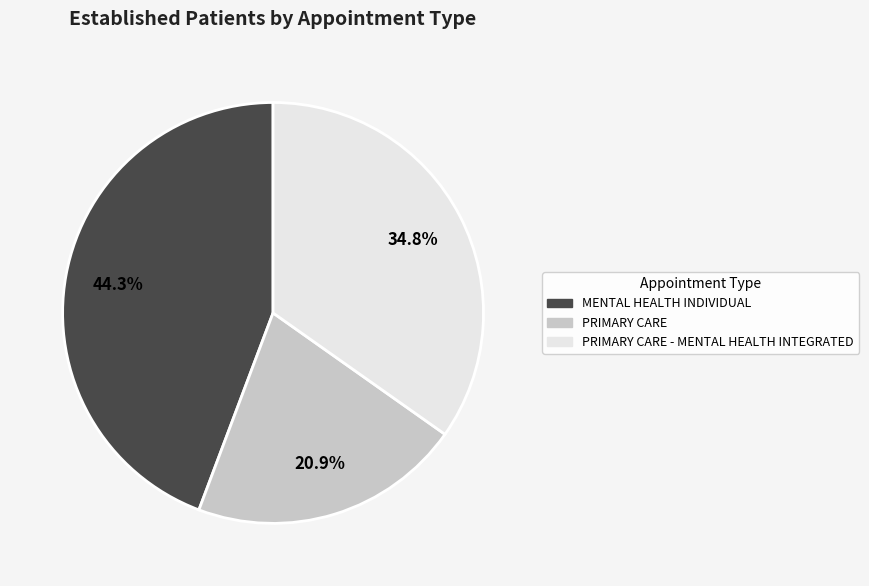

How many segments does this pie chart have?

3